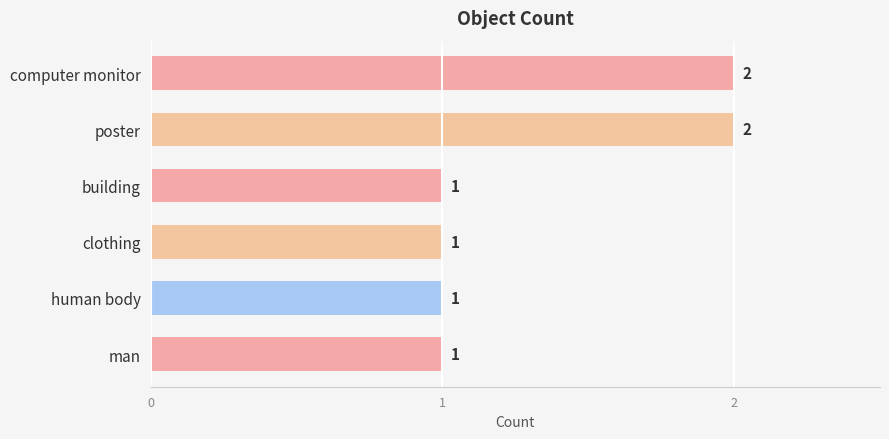

Count the values in the range 1 to 2.

6